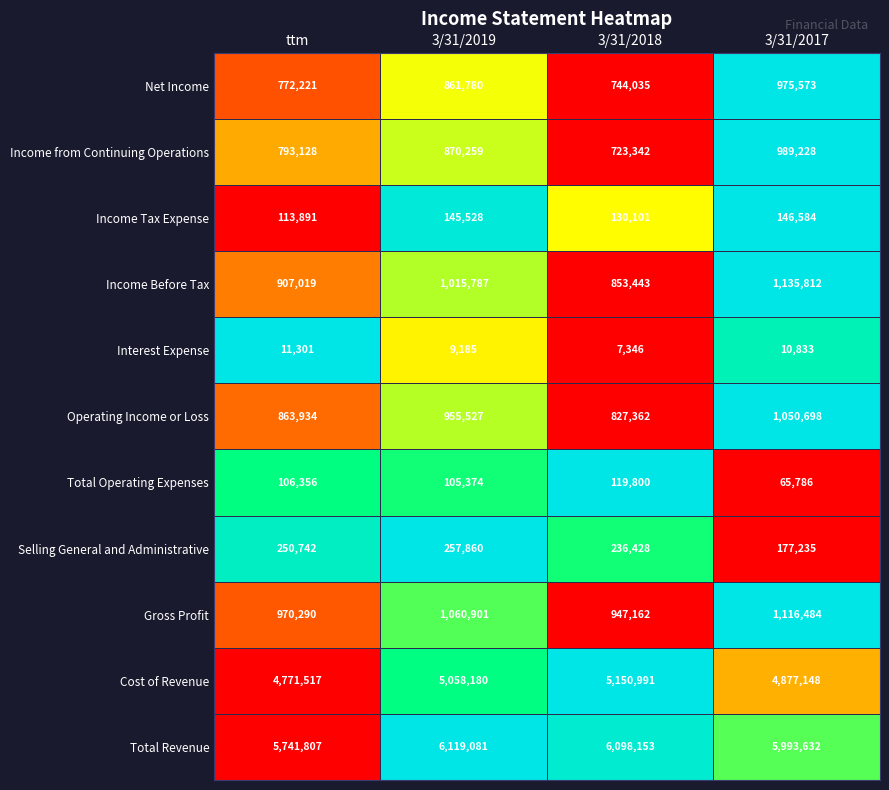

The Income Tax Expense series shows 145528 at 3/31/2019. True or false?

True